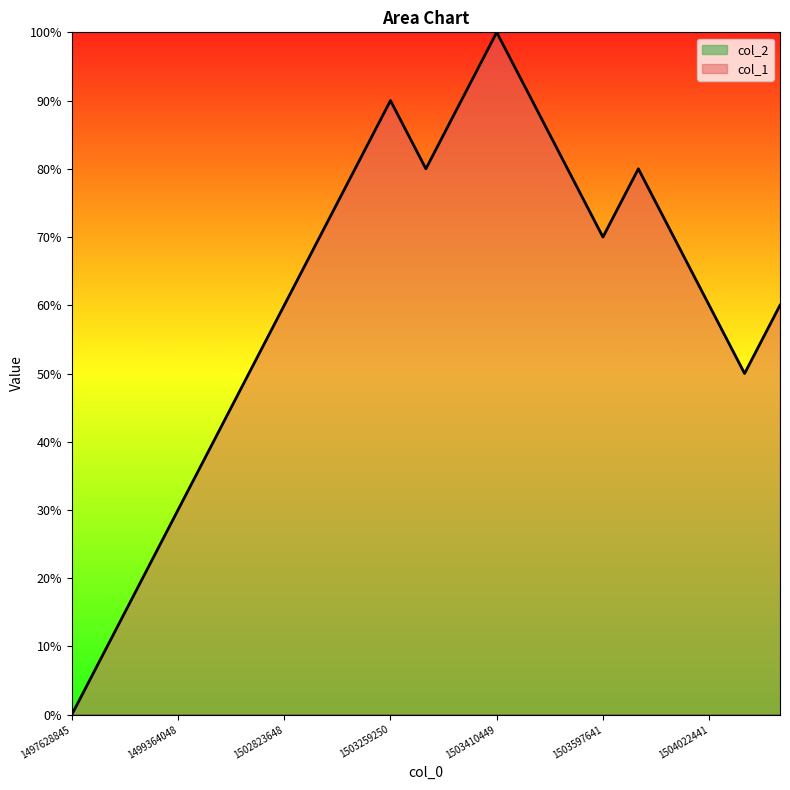

Is it true that the value at 1503324041 is 90?

True